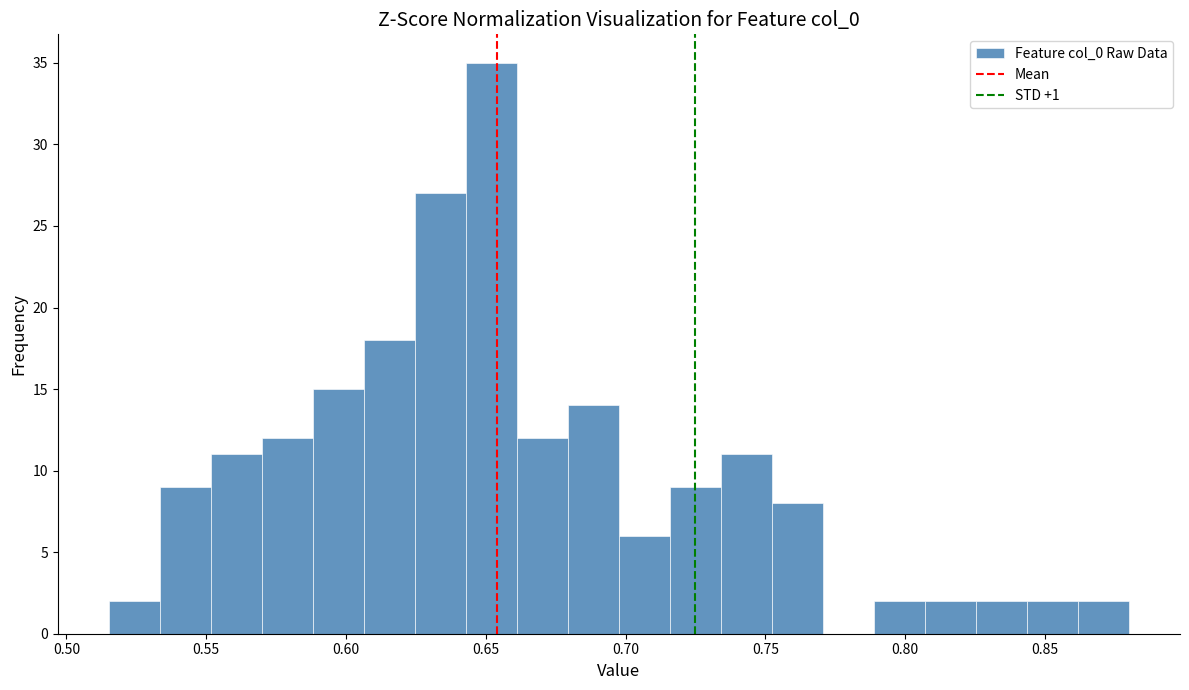

Around what value on the x-axis is the tallest bar? Give the approximate position of its centre, as read against the axis.

0.650